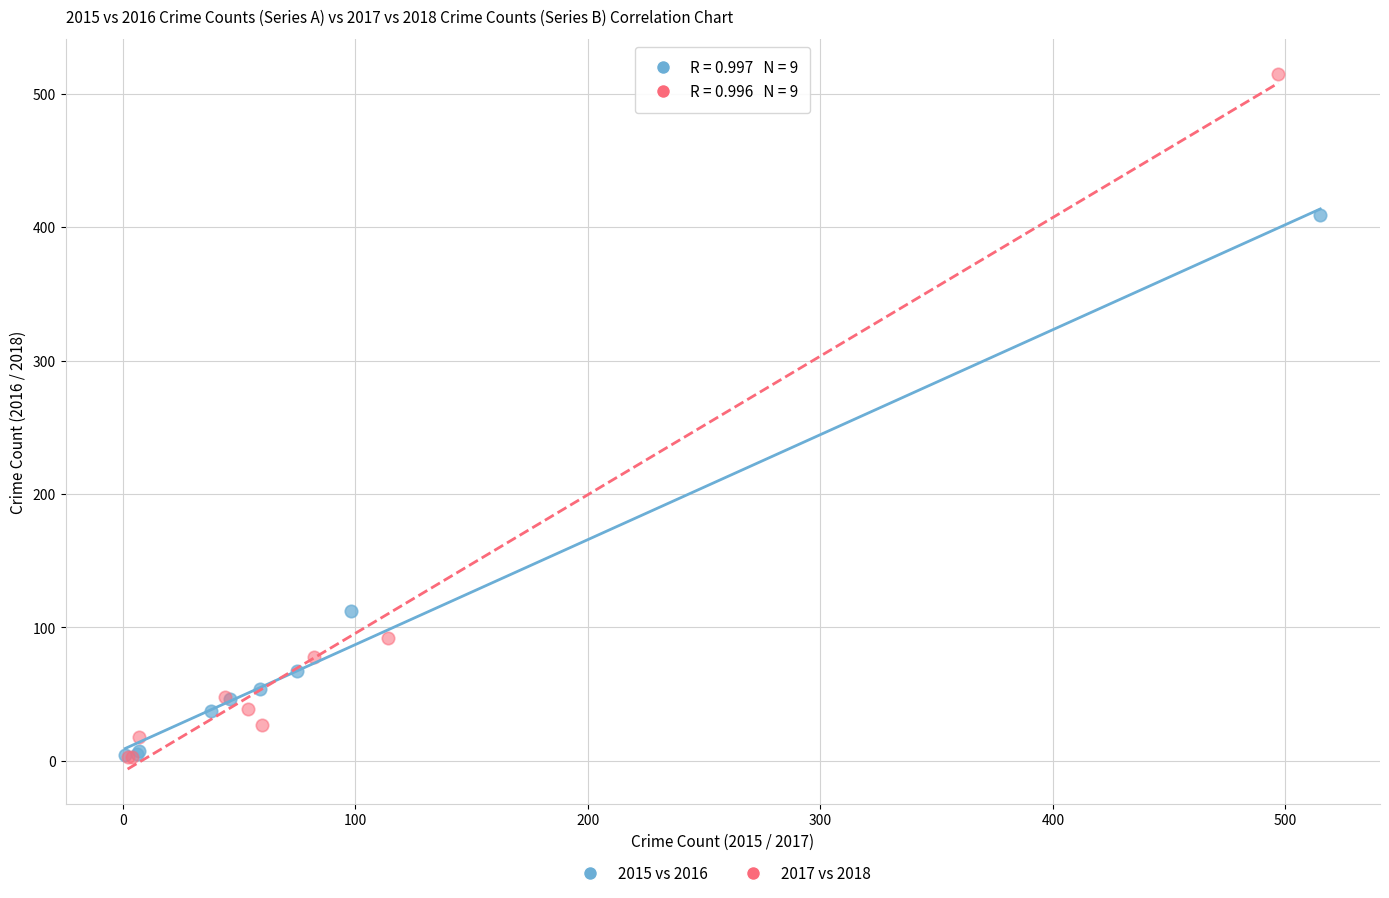

What are all the series names shown in the legend?

2015 vs 2016, 2017 vs 2018